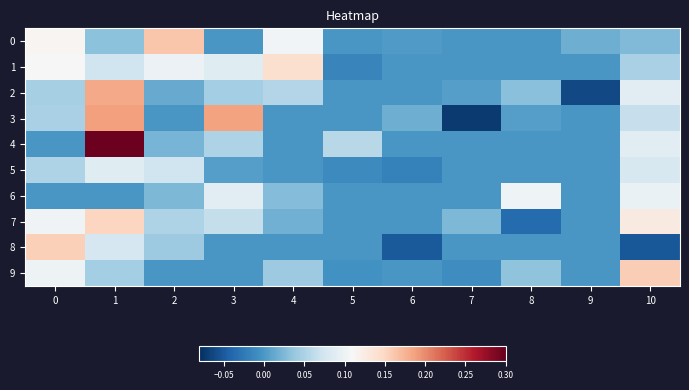

Reading left to right, list all the values displayed in this chart.

0: 0=0.1	1=0.0	2=0.2	3=0.0	4=0.1	5=0.0	6=0.0	7=0.0	8=0.0	9=0.0	10=0.0
1: 0=0.1	1=0.1	2=0.1	3=0.1	4=0.1	5=-0.0	6=0.0	7=0.0	8=0.0	9=0.0	10=0.0
2: 0=0.0	1=0.2	2=0.0	3=0.0	4=0.1	5=0.0	6=0.0	7=0.0	8=0.0	9=-0.1	10=0.1
3: 0=0.0	1=0.2	2=0.0	3=0.2	4=0.0	5=0.0	6=0.0	7=-0.1	8=0.0	9=0.0	10=0.1
4: 0=0.0	1=0.3	2=0.0	3=0.1	4=0.0	5=0.1	6=0.0	7=0.0	8=0.0	9=0.0	10=0.1
5: 0=0.1	1=0.1	2=0.1	3=0.0	4=0.0	5=-0.0	6=-0.0	7=0.0	8=0.0	9=0.0	10=0.1
6: 0=0.0	1=0.0	2=0.0	3=0.1	4=0.0	5=0.0	6=0.0	7=0.0	8=0.1	9=0.0	10=0.1
7: 0=0.1	1=0.2	2=0.1	3=0.1	4=0.0	5=0.0	6=0.0	7=0.0	8=-0.0	9=0.0	10=0.1
8: 0=0.2	1=0.1	2=0.0	3=0.0	4=0.0	5=0.0	6=-0.0	7=0.0	8=0.0	9=0.0	10=-0.1
9: 0=0.1	1=0.0	2=0.0	3=0.0	4=0.0	5=-0.0	6=0.0	7=-0.0	8=0.0	9=0.0	10=0.2